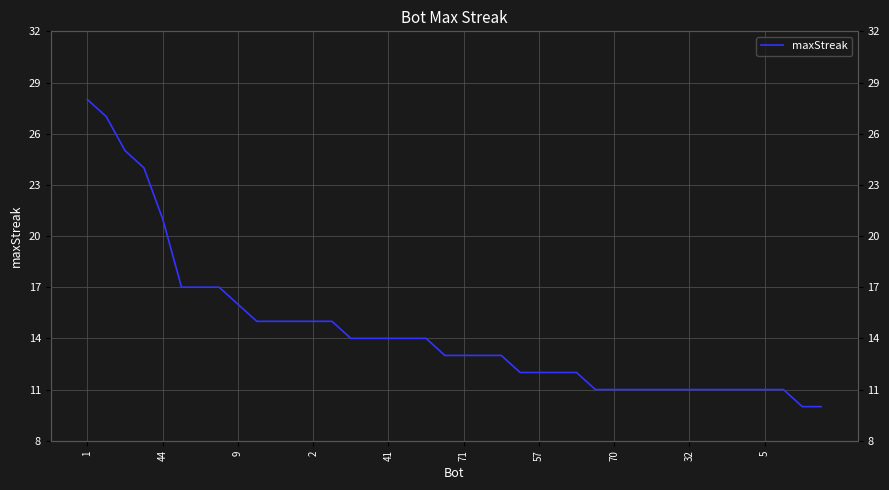

Reading left to right, extract all data points from this chart.

28	27	25	24	21	17	17	17	16	15	15	15	15	15	14	14	14	14	14	13	13	13	13	12	12	12	12	11	11	11	11	11	11	11	11	11	11	11	10	10